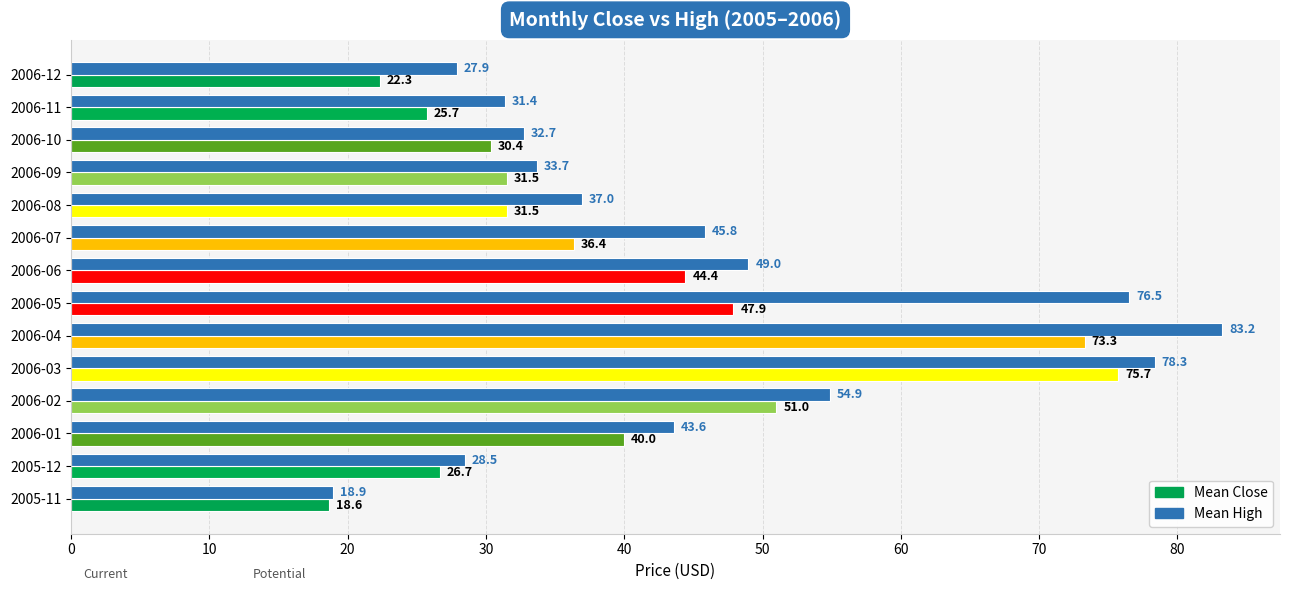

True or false: Mean High has a value of 45.8 at 2006-07.

True